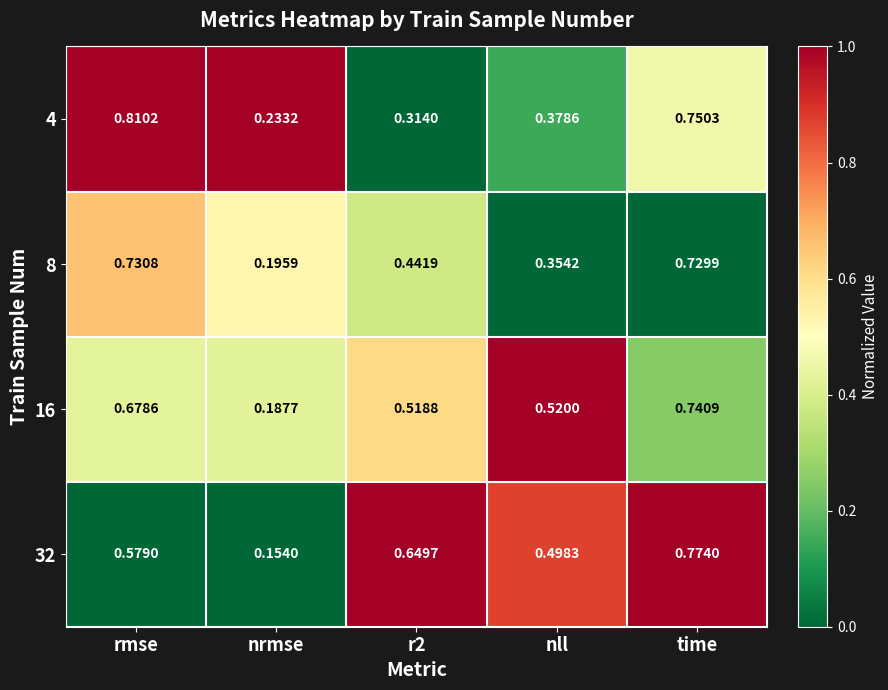

At which label is 32 closest to 0?

nrmse